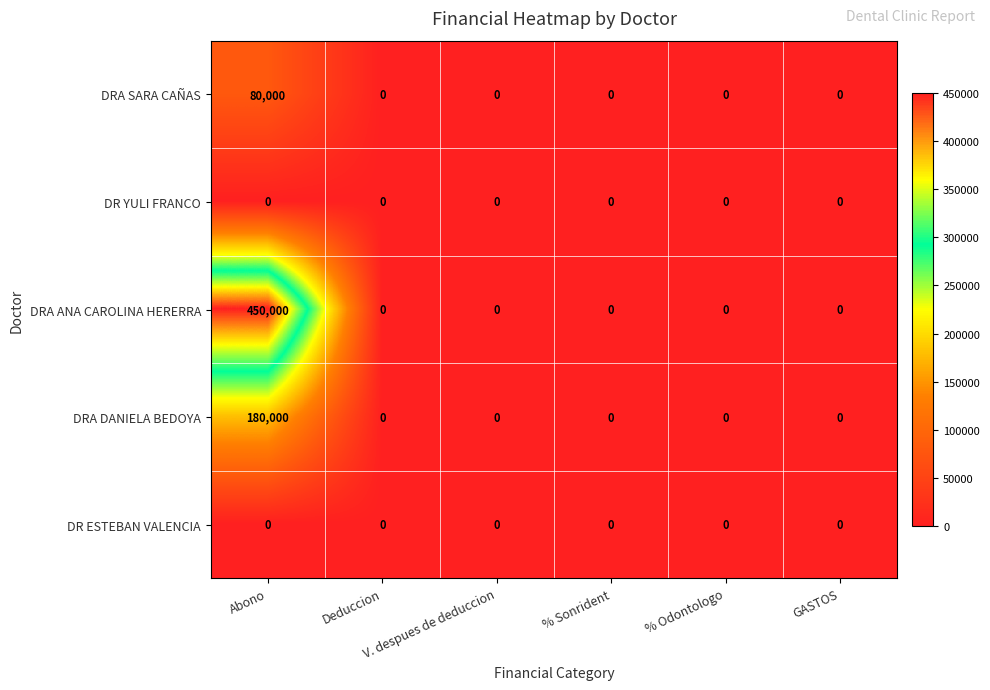

Which series has the largest total across all categories?

DRA ANA CAROLINA HERERRA